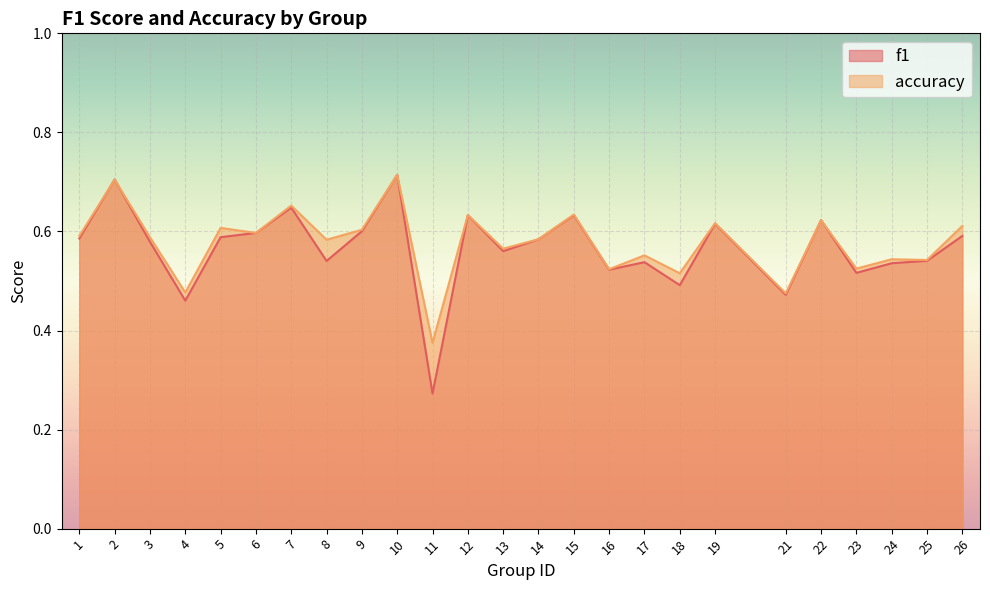

Reading left to right, extract all data points from this chart.

f1: 0.6	0.7	0.6	0.5	0.6	0.6	0.6	0.5	0.6	0.7	0.3	0.6	0.6	0.6	0.6	0.5	0.5	0.5	0.6	0.5	0.6	0.5	0.5	0.5	0.6
accuracy: 0.6	0.7	0.6	0.5	0.6	0.6	0.7	0.6	0.6	0.7	0.4	0.6	0.6	0.6	0.6	0.5	0.6	0.5	0.6	0.5	0.6	0.5	0.5	0.5	0.6